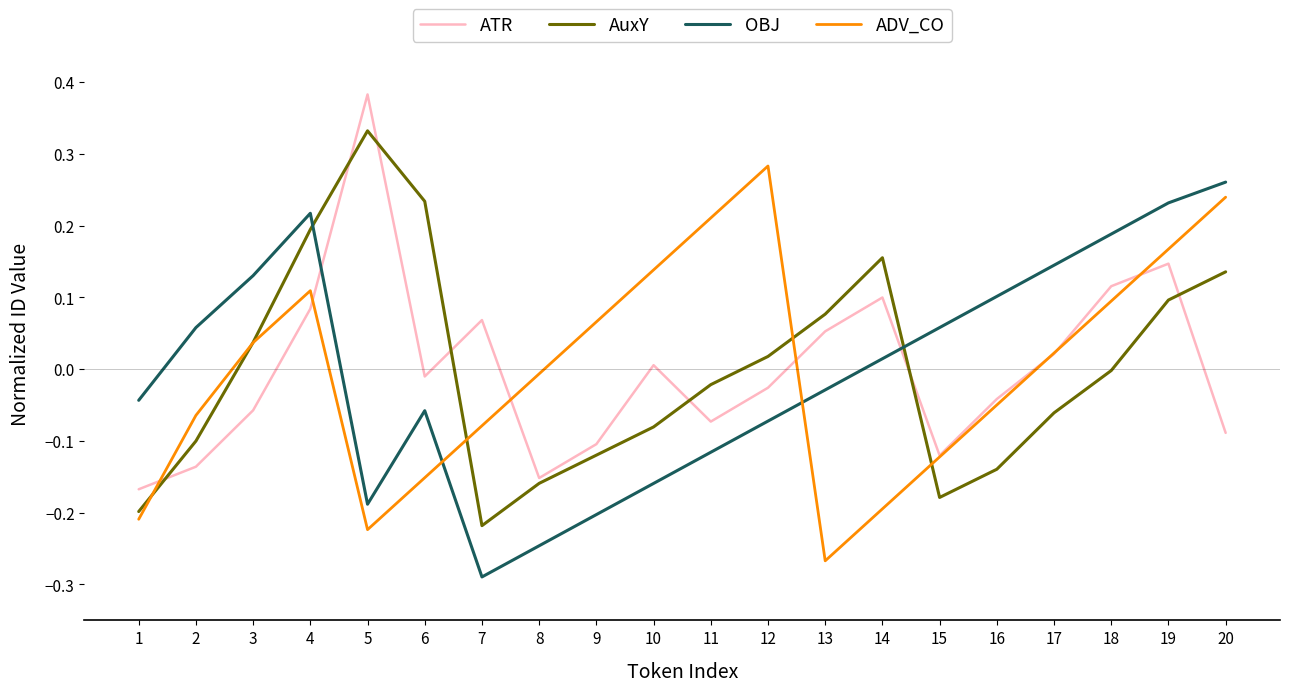

Is the value of AuxY at 12 greater than the value of OBJ at 1?

Yes